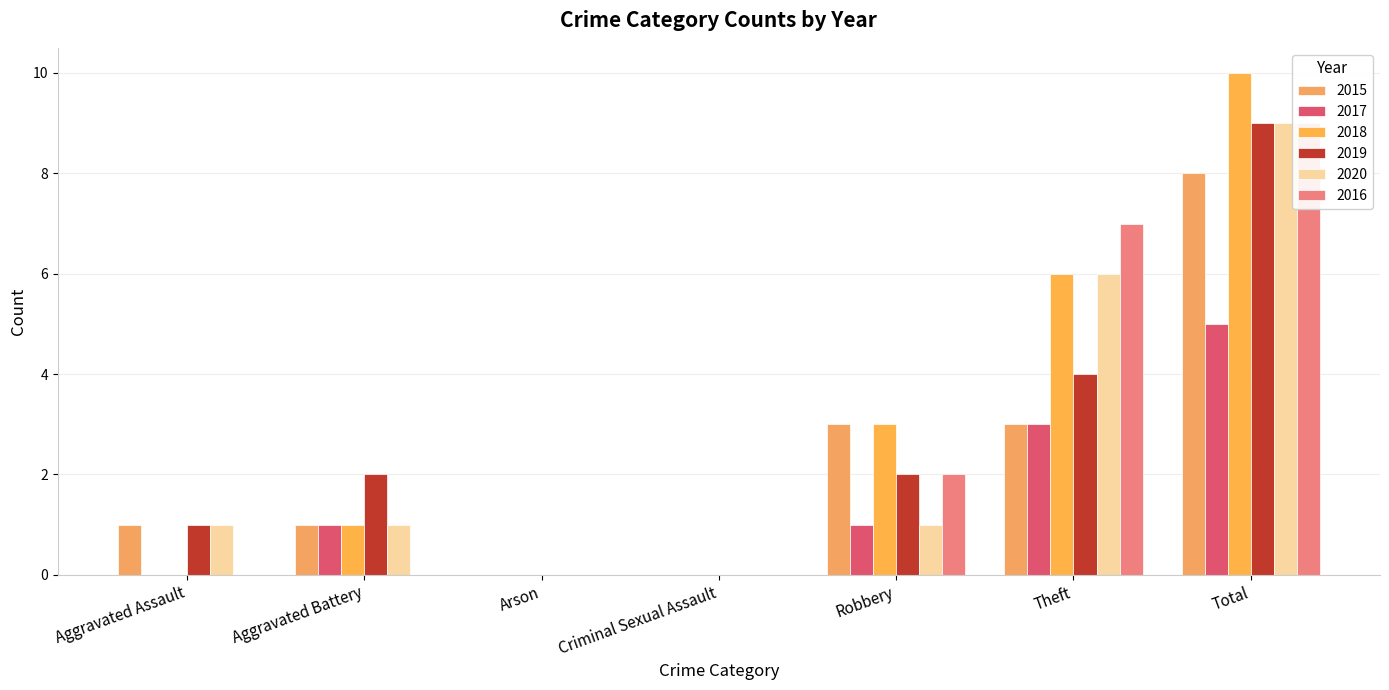

What are all the series names shown in the legend?

2015, 2017, 2018, 2019, 2020, 2016